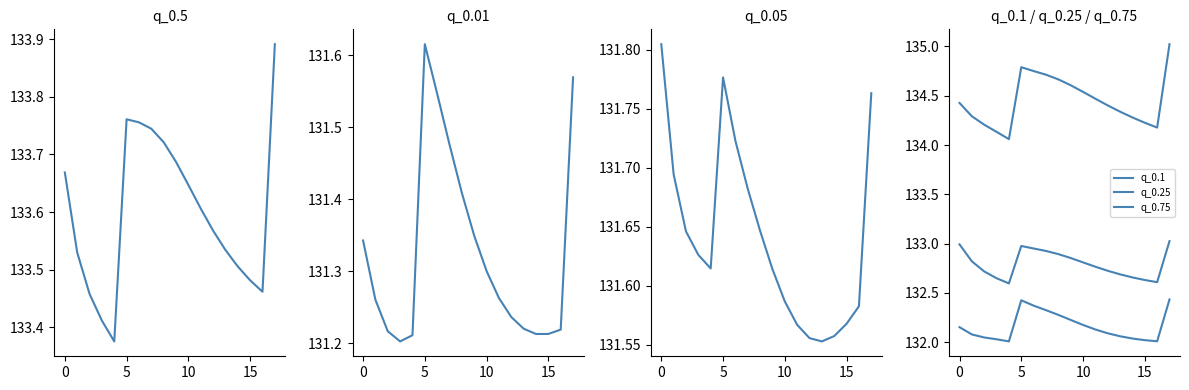

Is this an area chart (filled region under the line)?

No